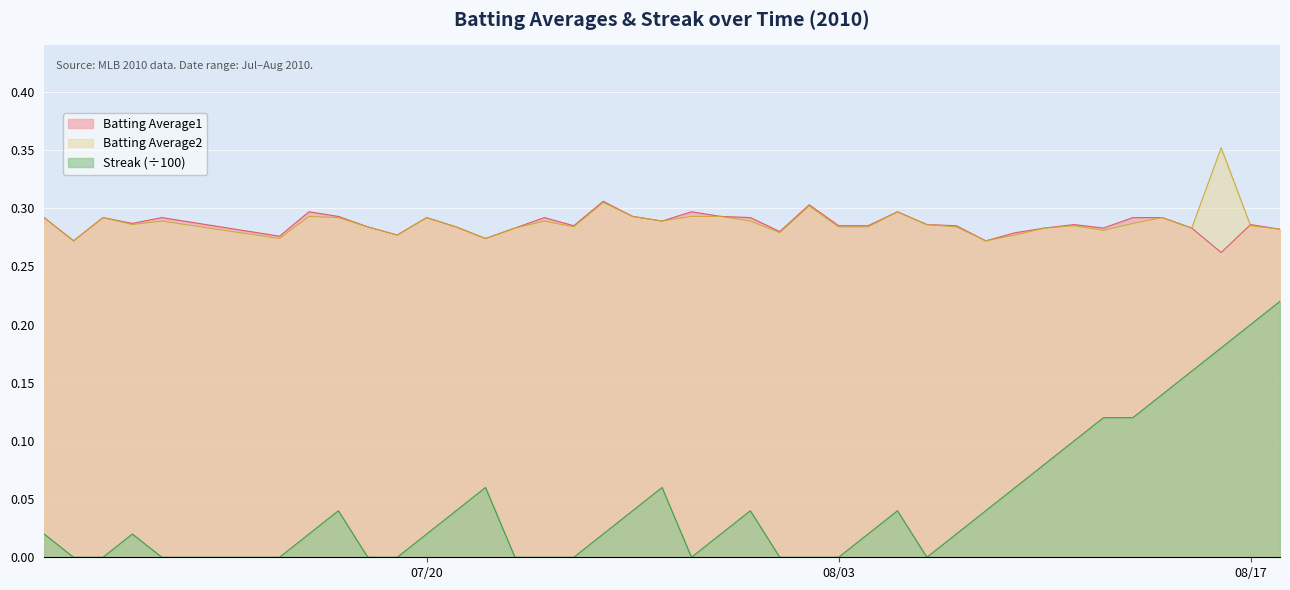

How many interior local valleys does the Batting Average1 series have?

11